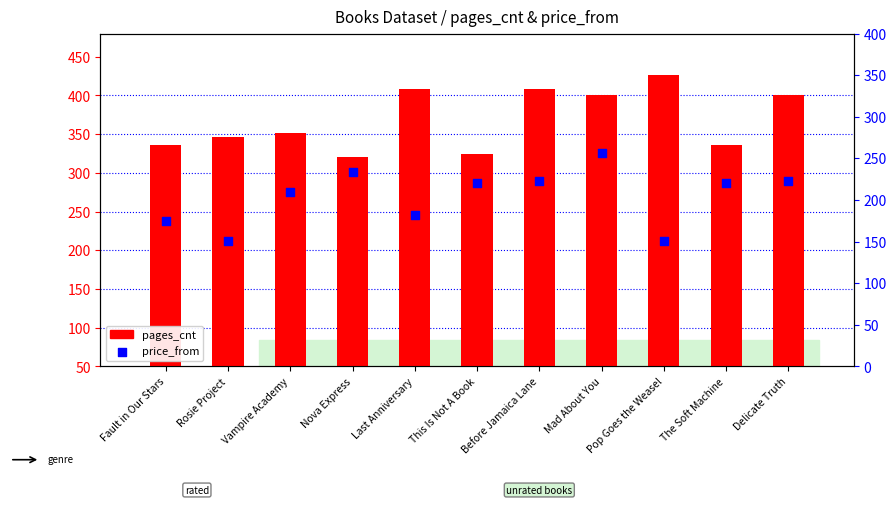

At which category is the sum across all series the highest?

Mad About You